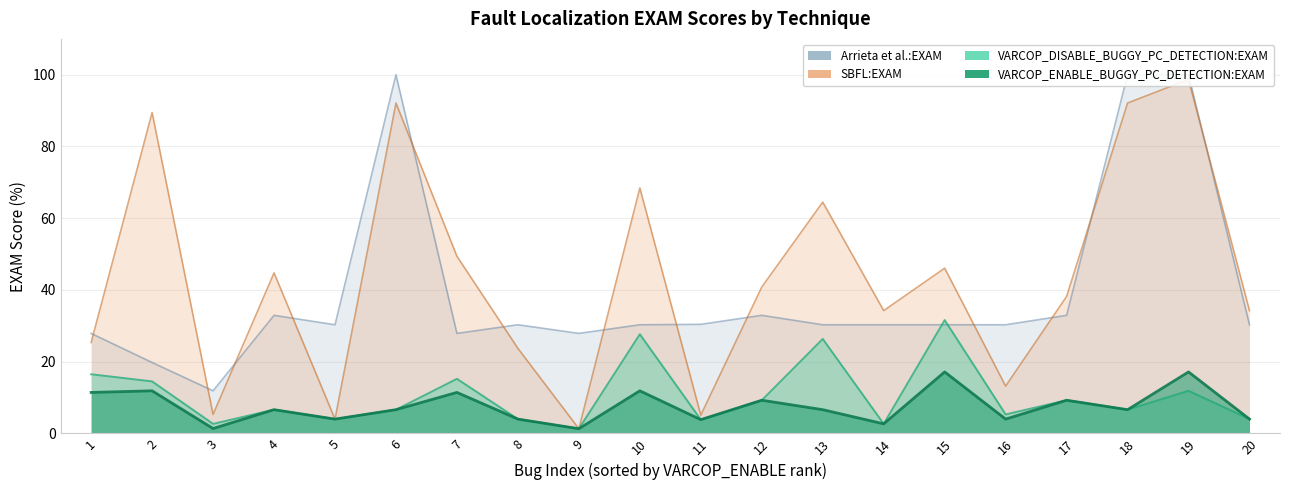

What is the difference between the second highest and minimum values in the VARCOP_DISABLE_BUGGY_PC_DETECTION:EXAM series?

26.4